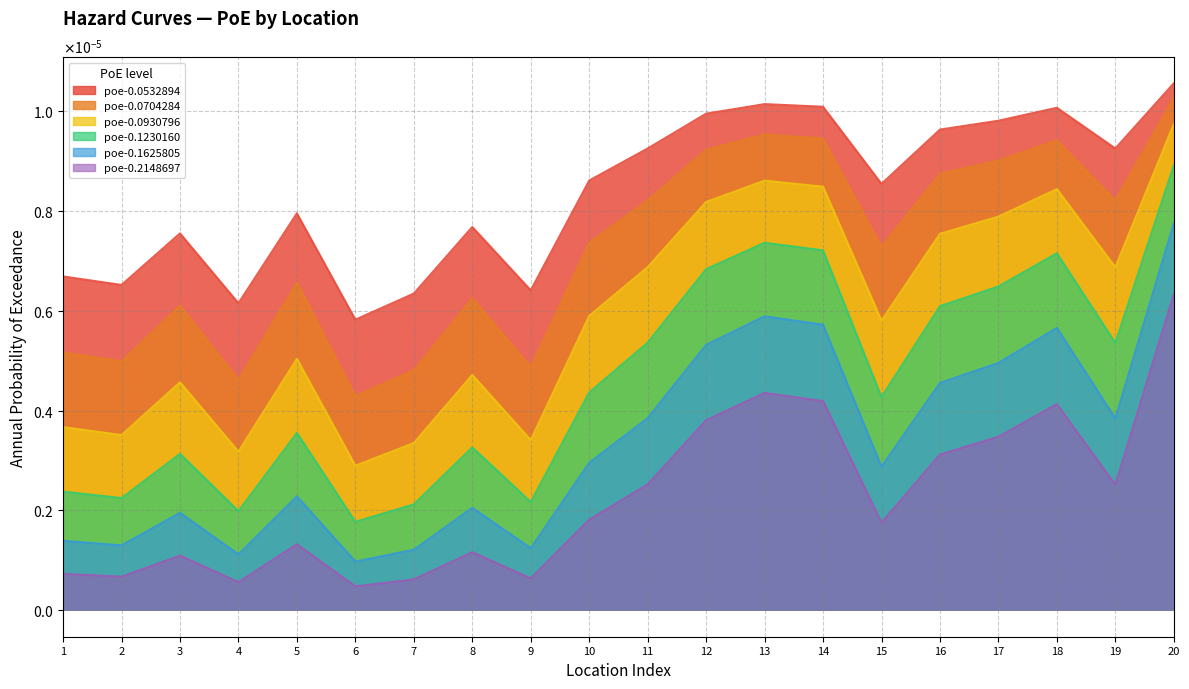

True or false: poe-0.0930796 has a value of 0.0 at 9.

True